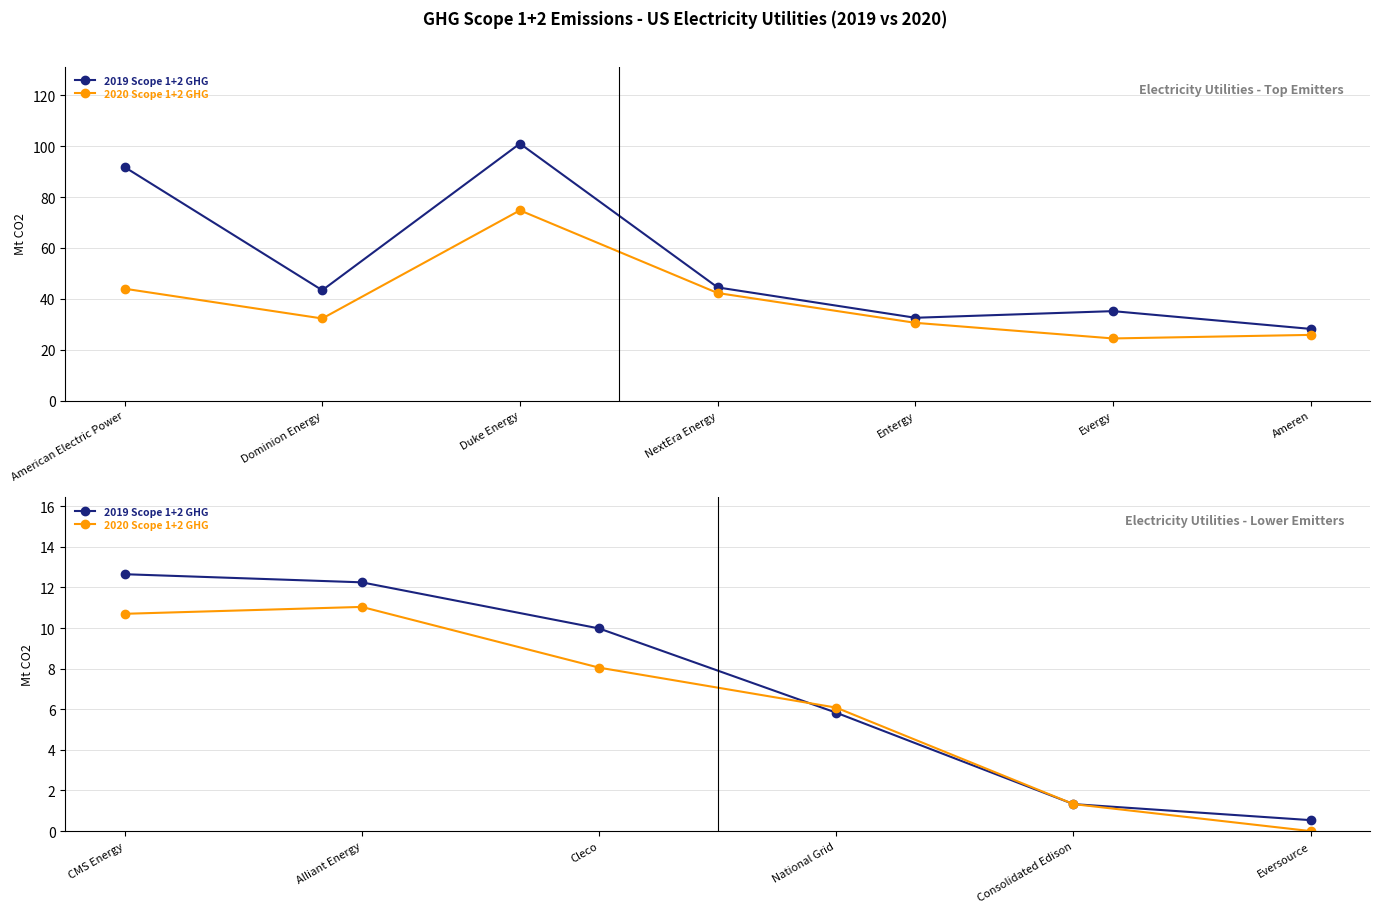

How many values in the 2019 Scope 1+2 GHG series exceed 9?

3